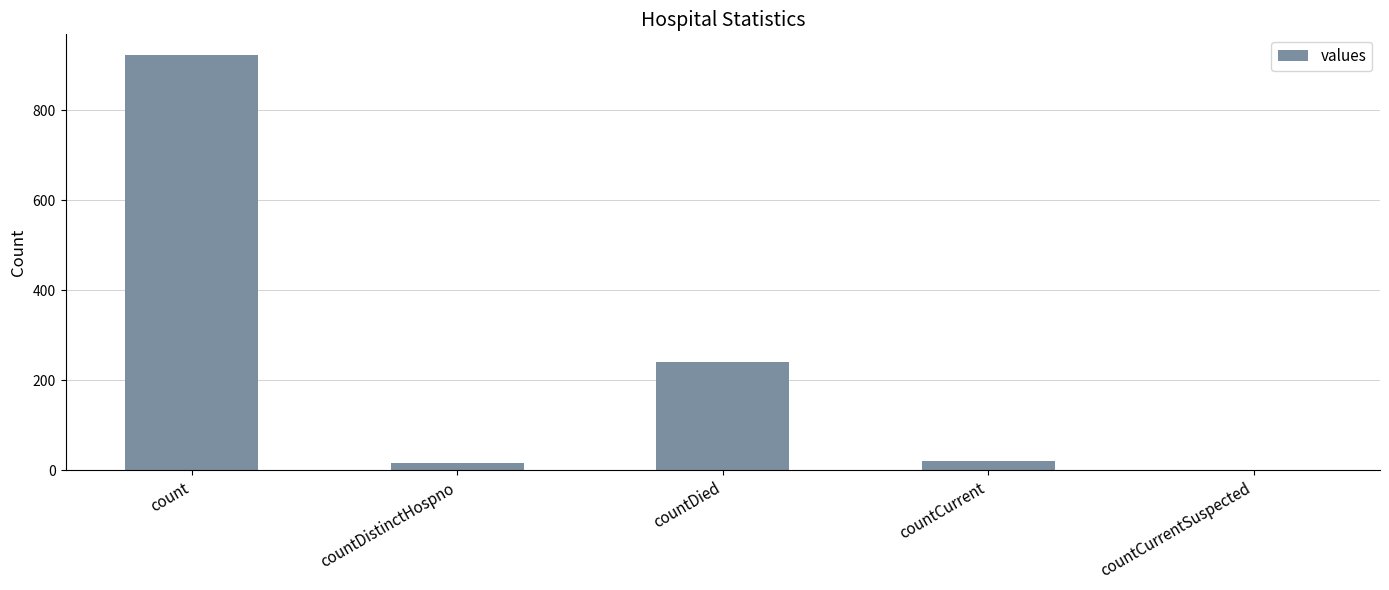

Count the number of data series in this chart.

1